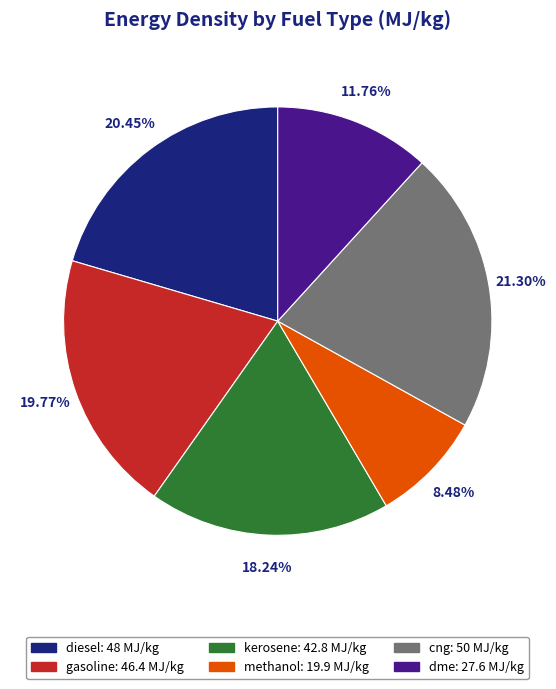

What portion of the pie excludes cng?

78.7%